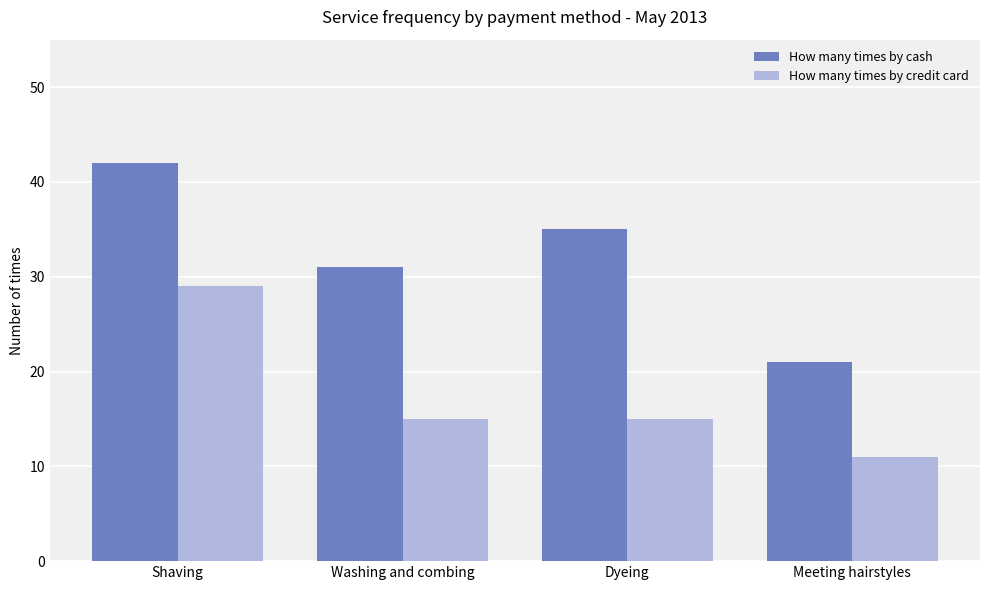

What are all the series names shown in the legend?

How many times by cash, How many times by credit card